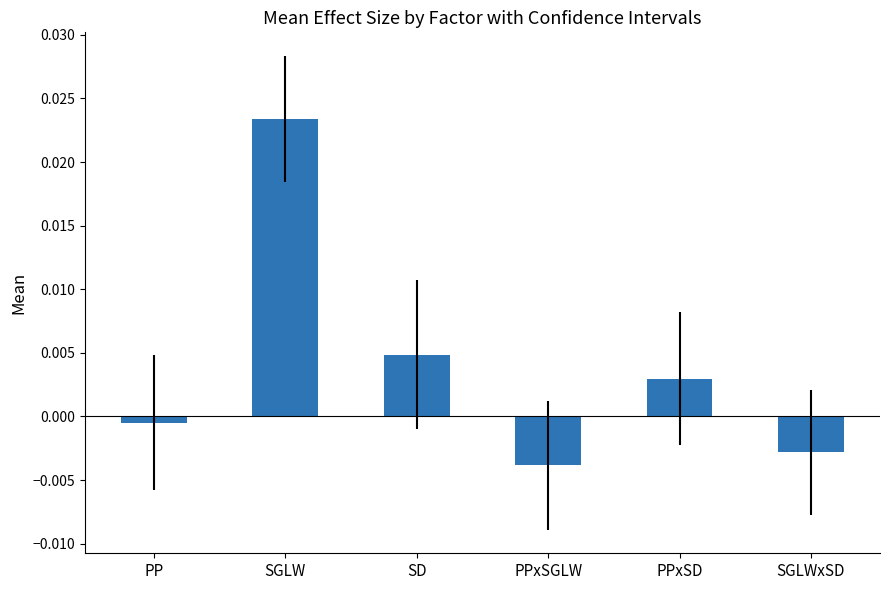

Where does the data first go above 0?

SGLW